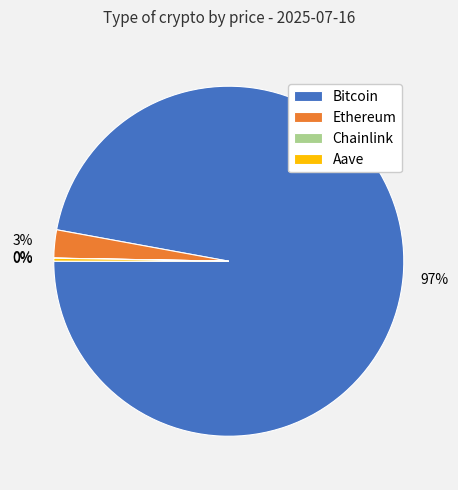

Which has a higher value, Ethereum or Bitcoin?

Bitcoin